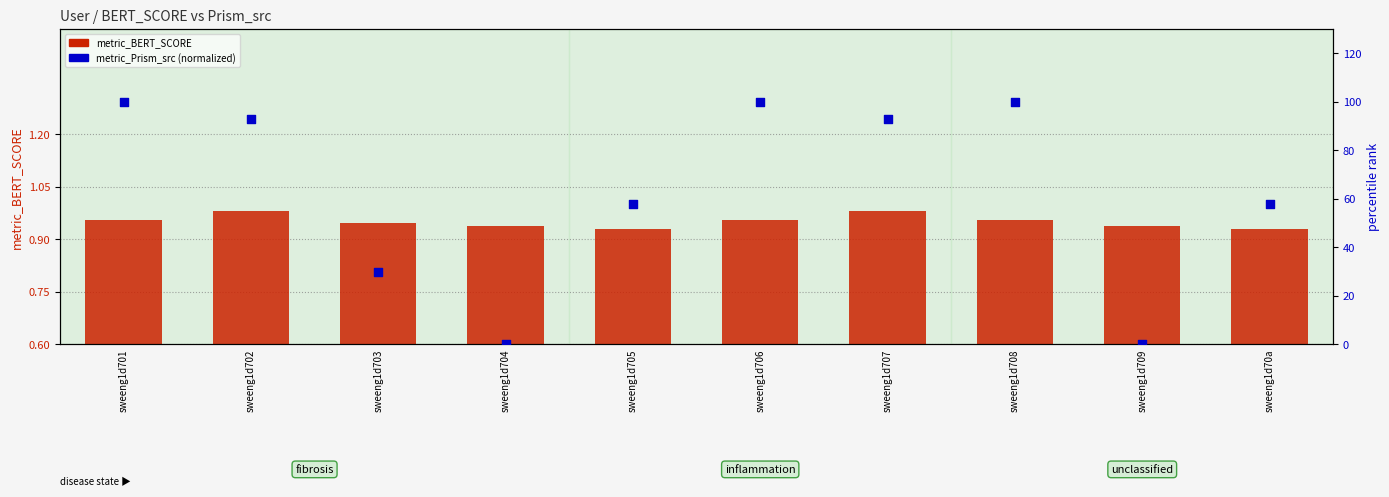

What is the total value across all series at sweeng1d707?

94.0